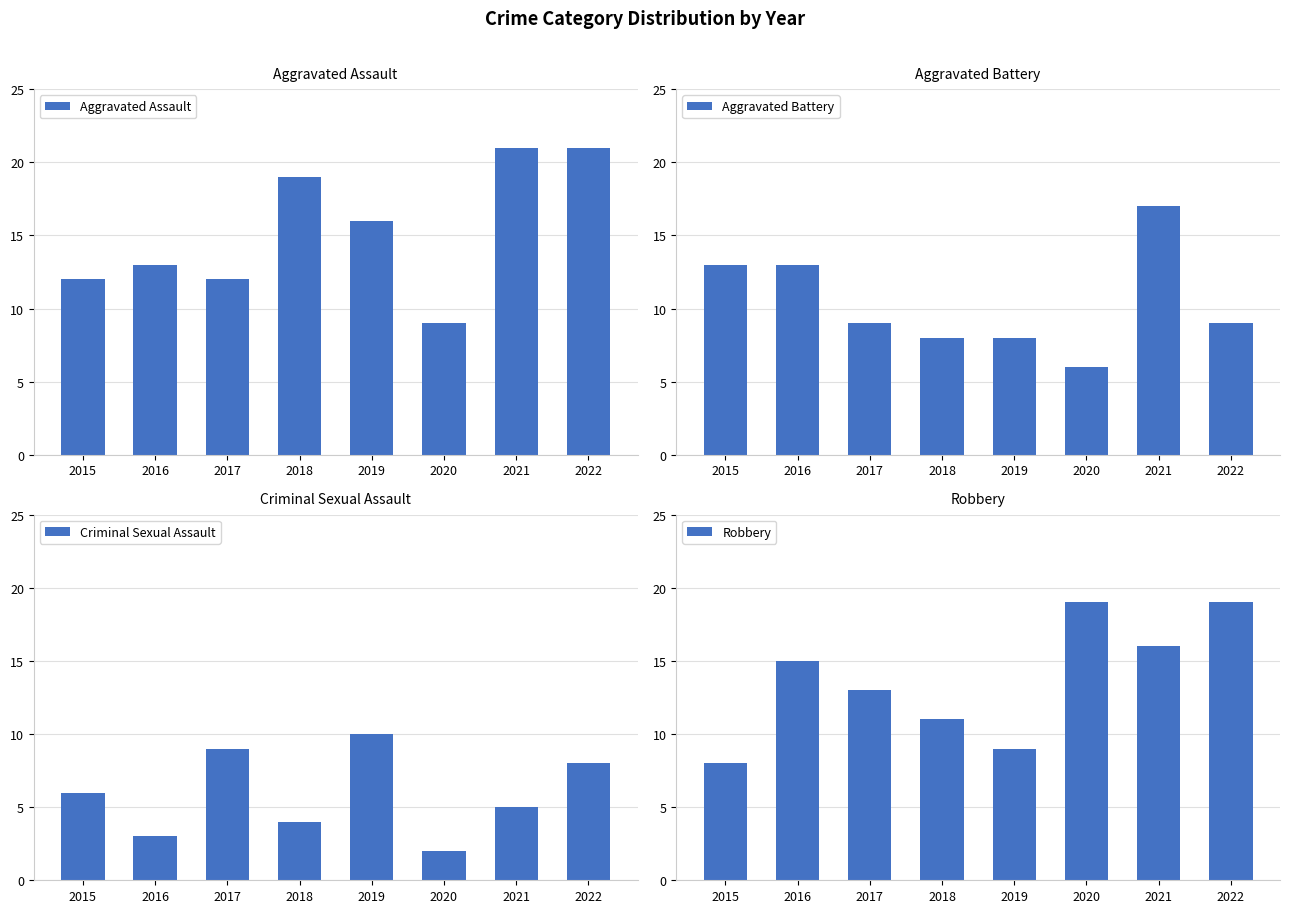

Where does the Robbery series first go above 15?

2020